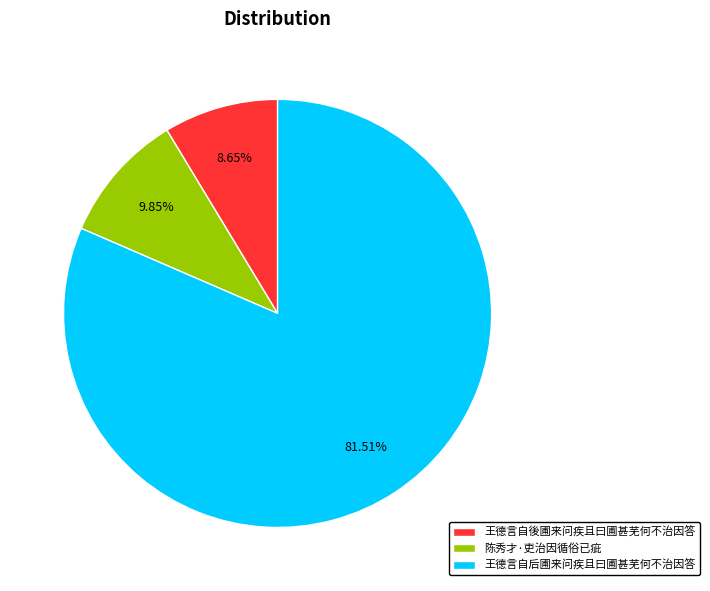

Count the number of slices in the pie.

3